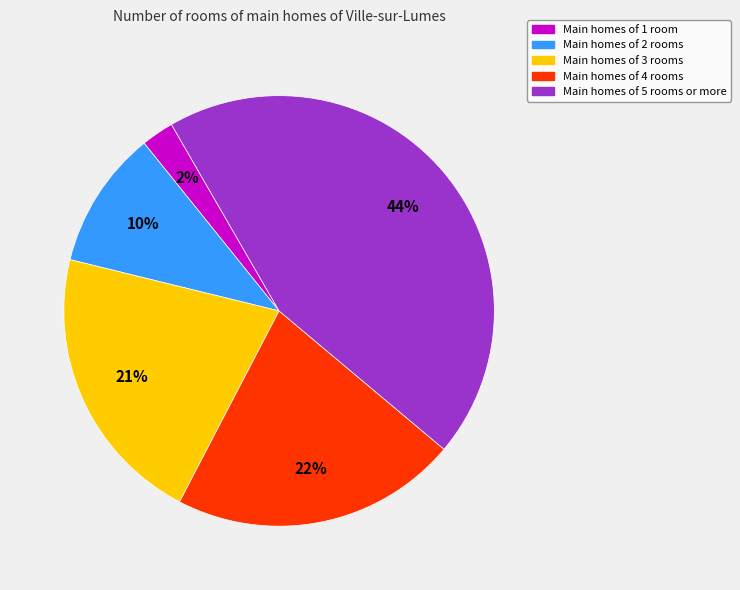

To the nearest percent, what is the difference between the largest and smallest slice percentages?

42%